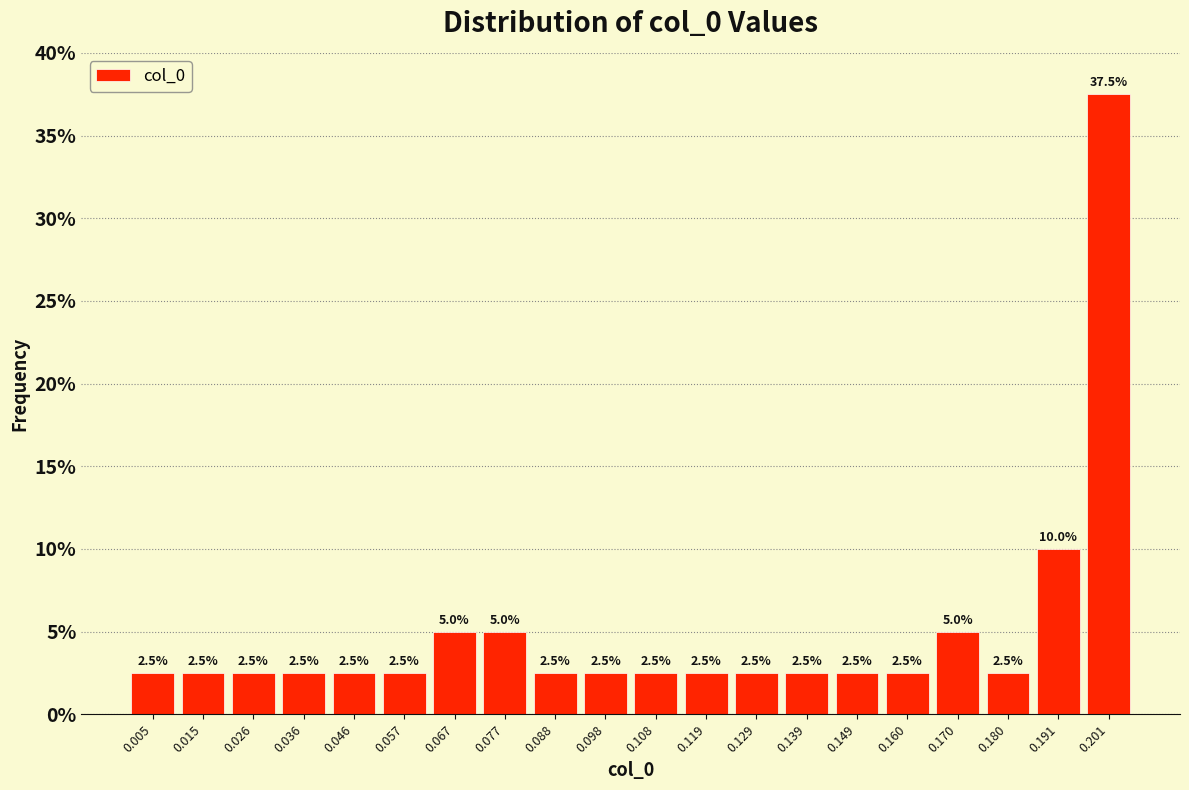

Over which range of the x-axis is the bar tallest?

0.196 to 0.206